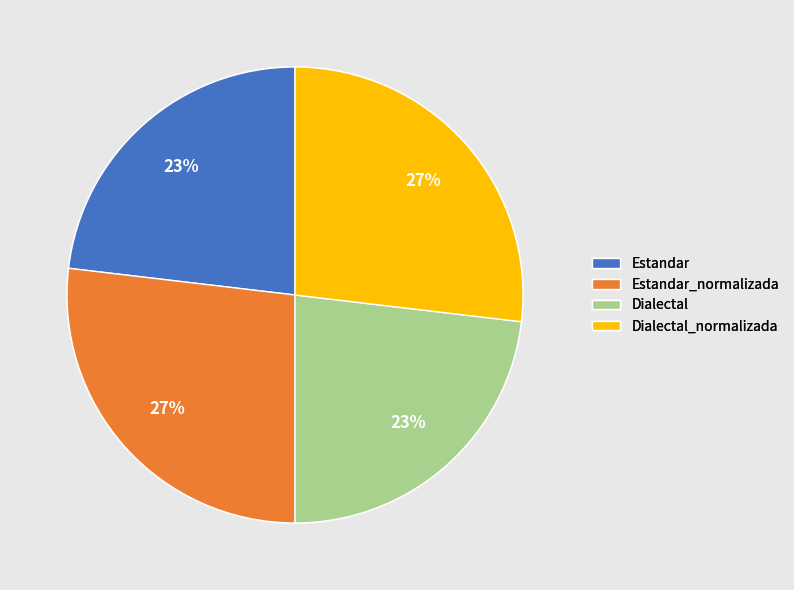

Does Dialectal_normalizada account for over 50% of the chart?

No